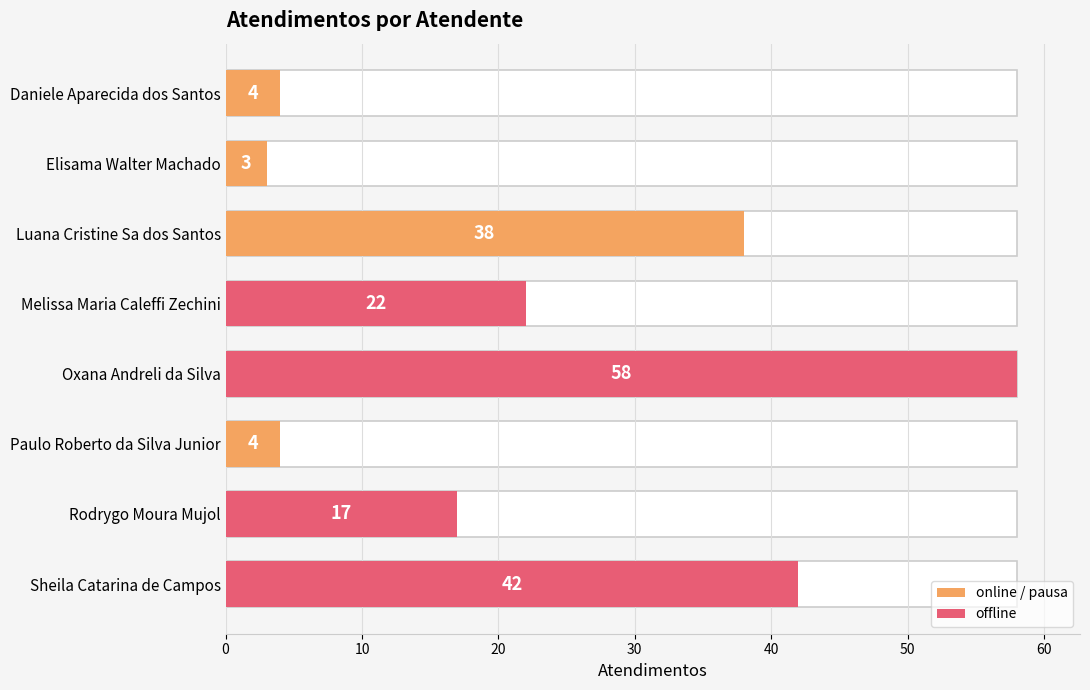

The value at Rodrygo Moura Mujol is 28. True or false?

False